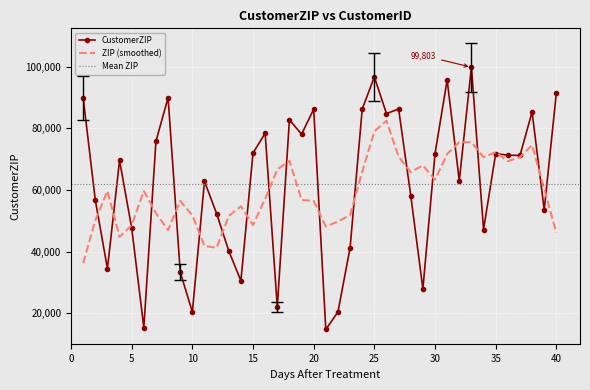

The value of CustomerZIP at 40 is 26096.5. True or false?

False